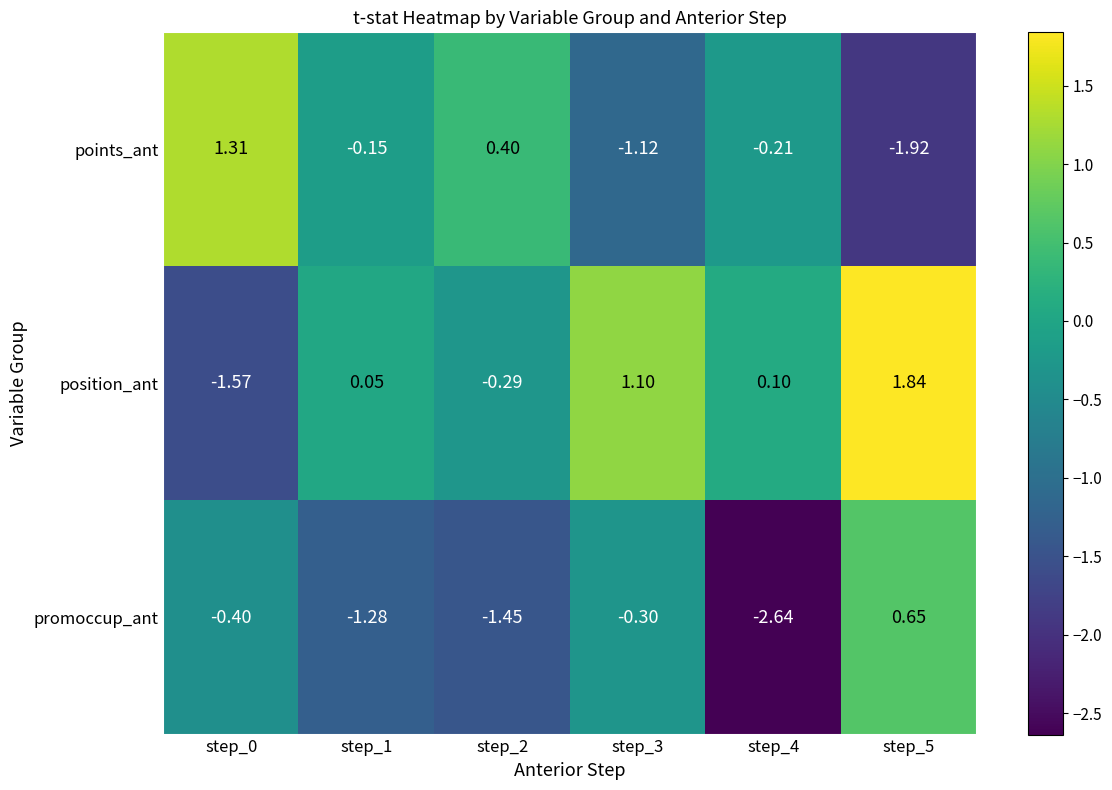

Rank the series by their maximum value, from lowest to highest.

promoccup_ant, points_ant, position_ant